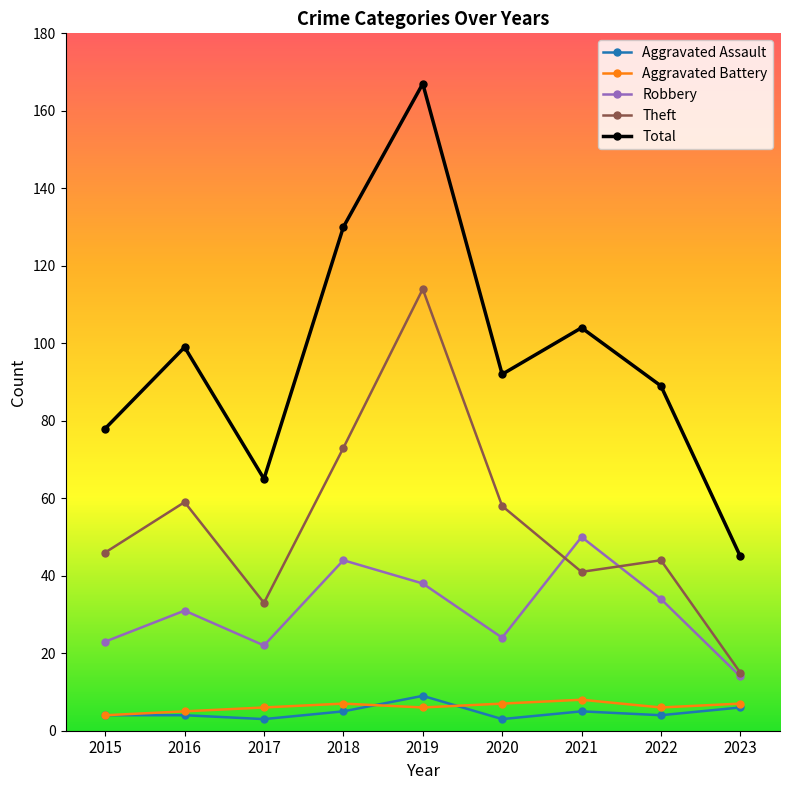

How many lines are shown in the chart?

5